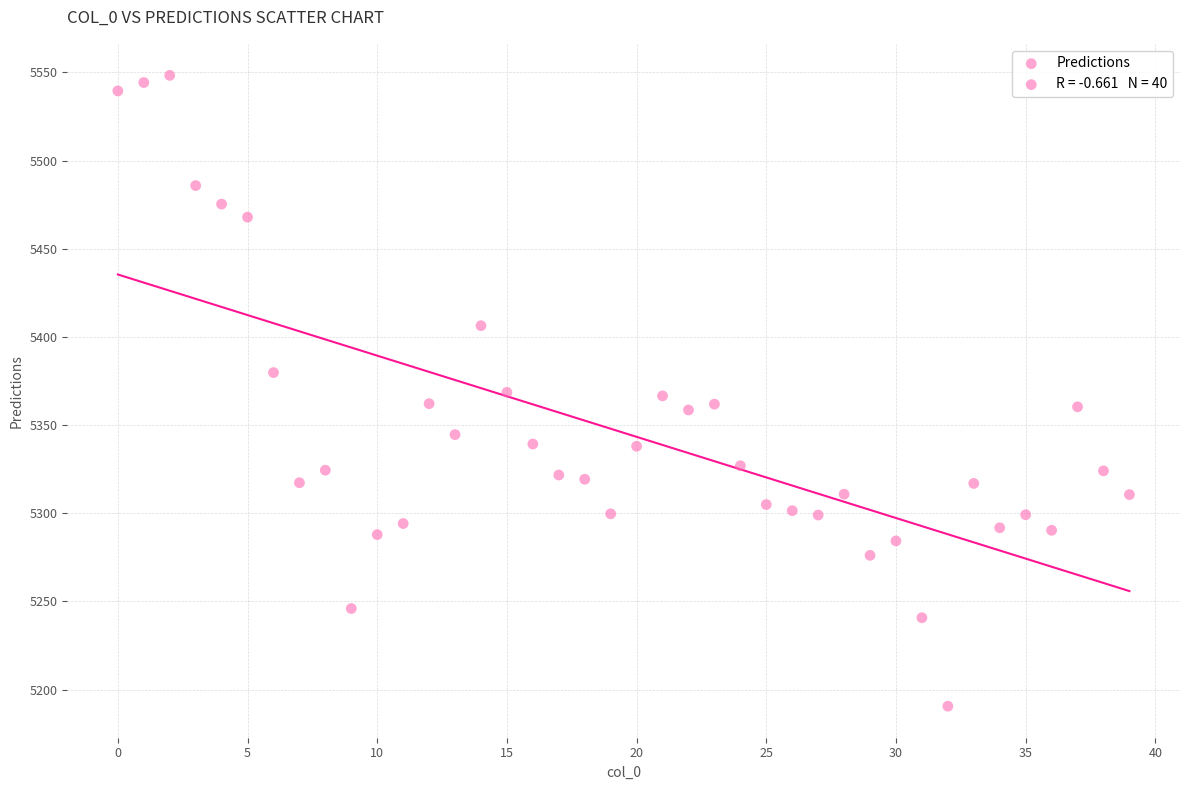

What is the range of Y values (max minus min)?

357.7